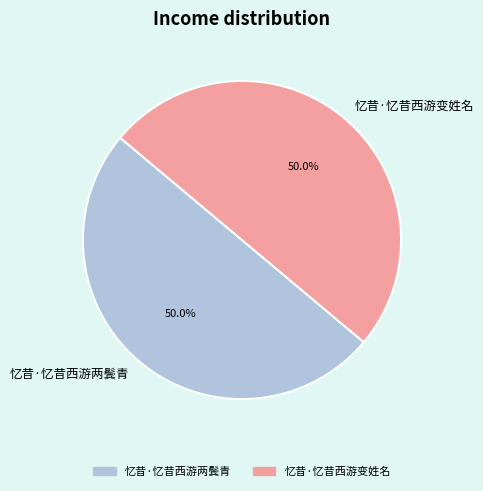

To the nearest percent, what is the average slice percentage?

50%